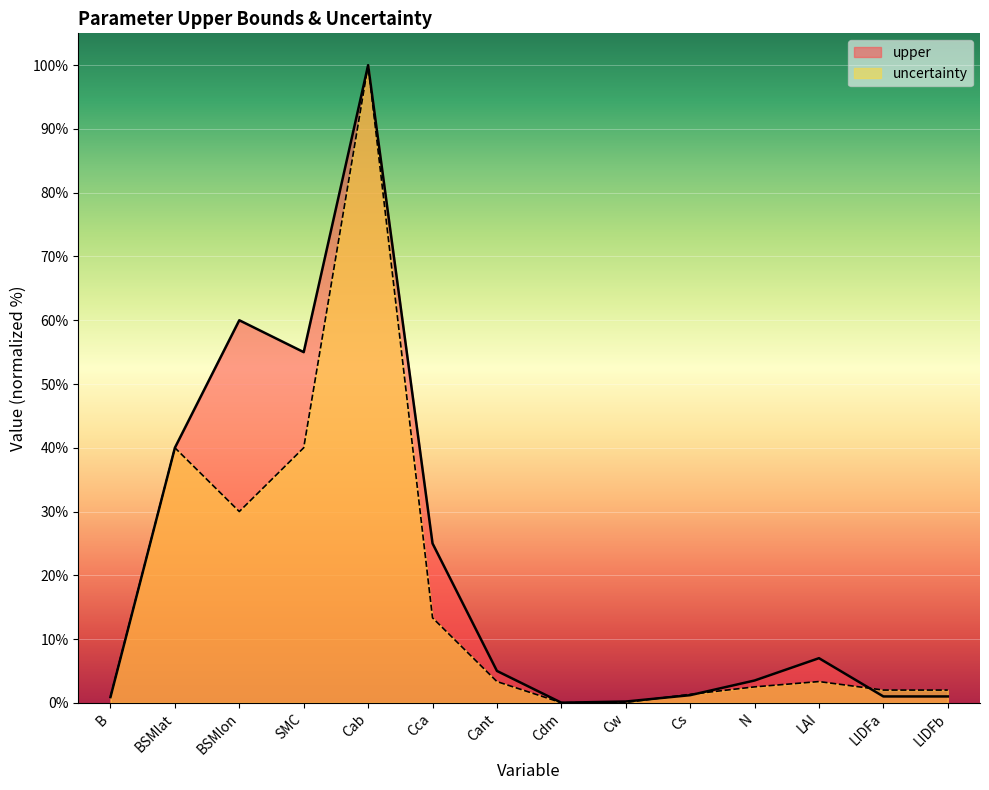

True or false: upper has a value of 1.0 at LIDFa.

True